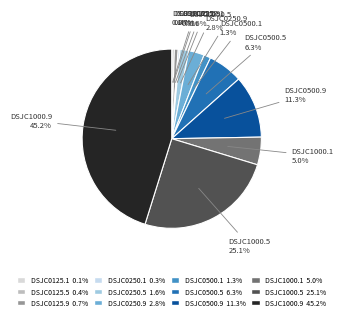

What is the ratio of the value at DSJC0500.5 to the value at DSJC0500.9?

0.6